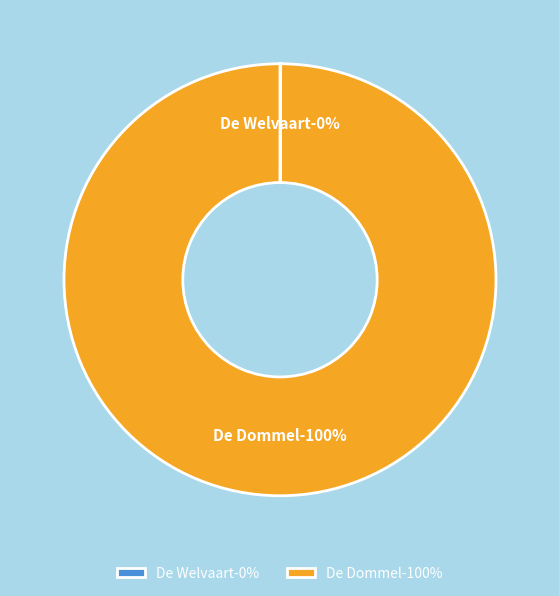

What percentage do De Welvaart and De Dommel together represent?

100.0%